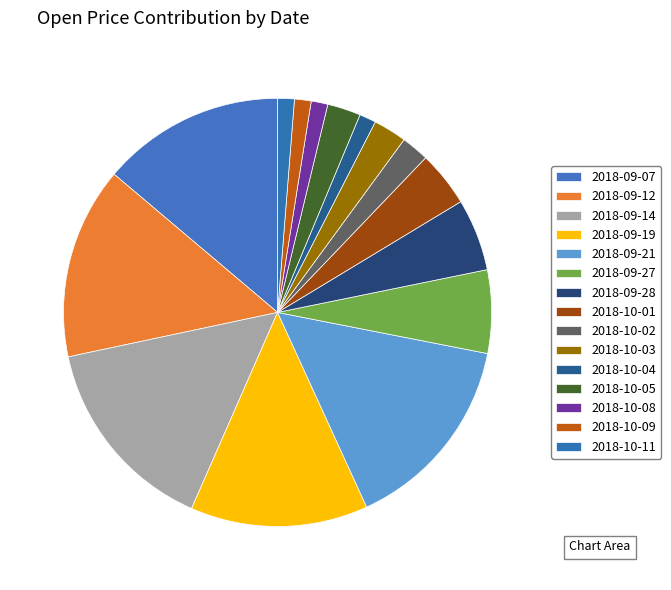

How many segments does this pie chart have?

15